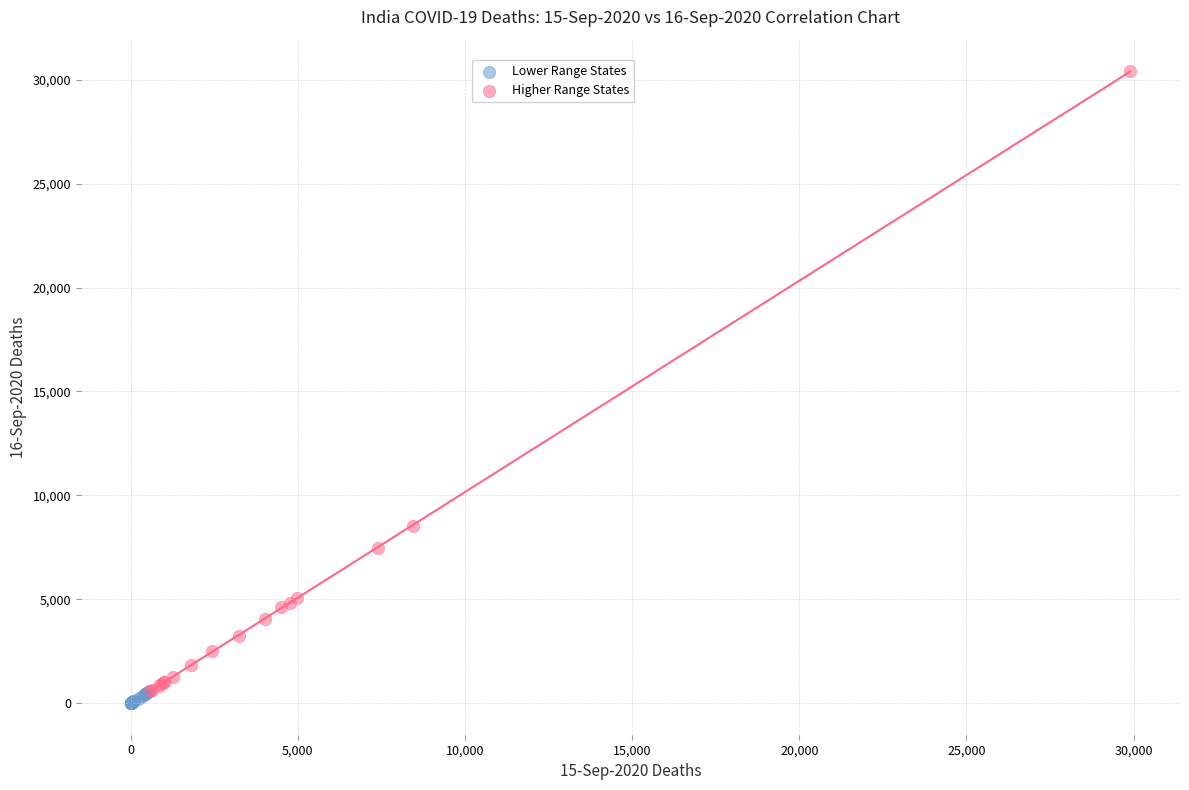

Which series has the largest Y range (max minus min)?

Higher Range States